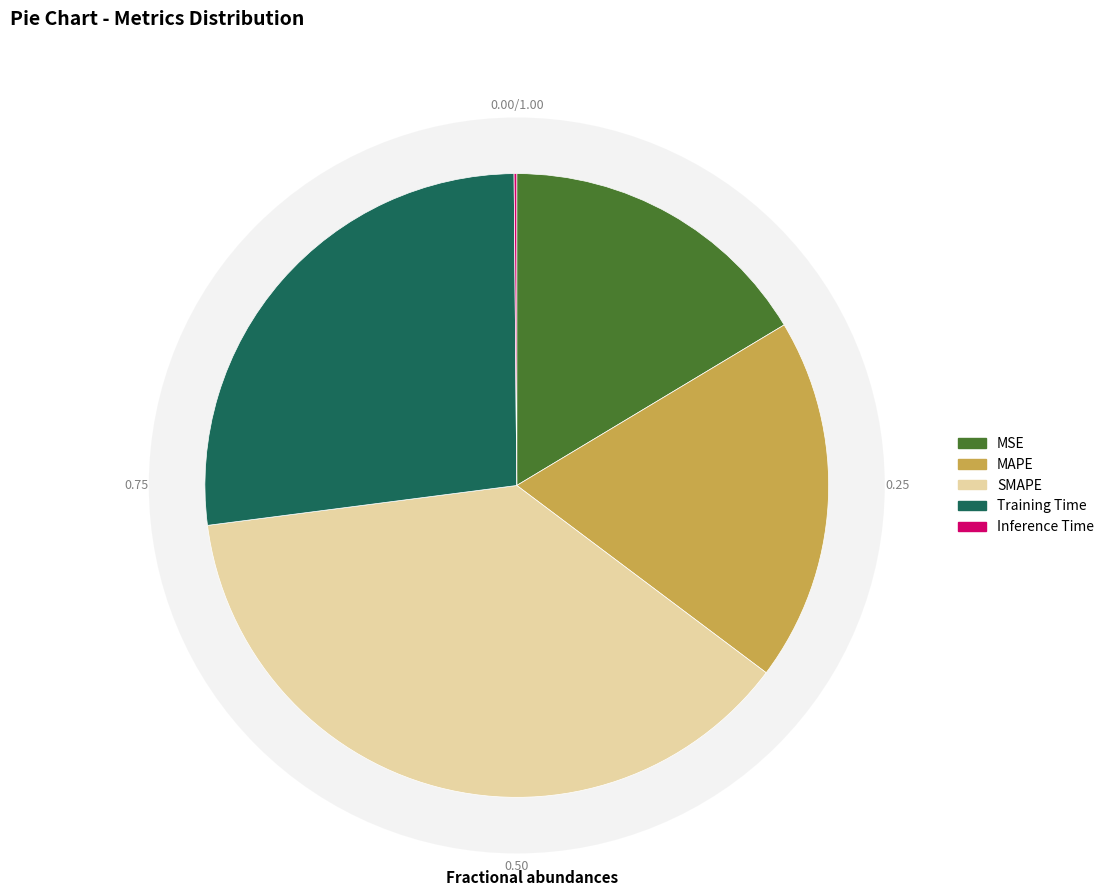

What percentage is NOT represented by MSE?

83.6%